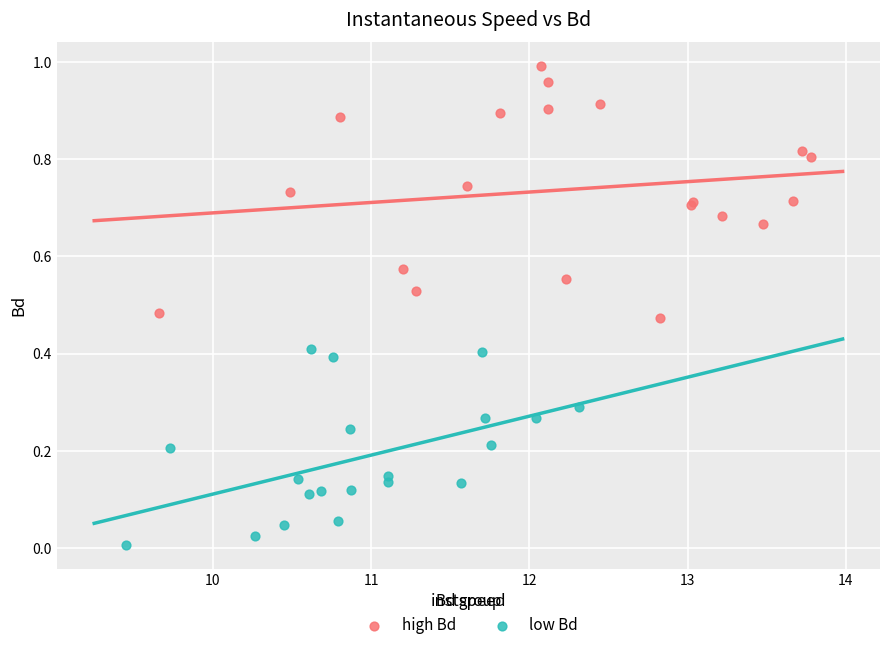

Which series contains the highest Y value?

high Bd